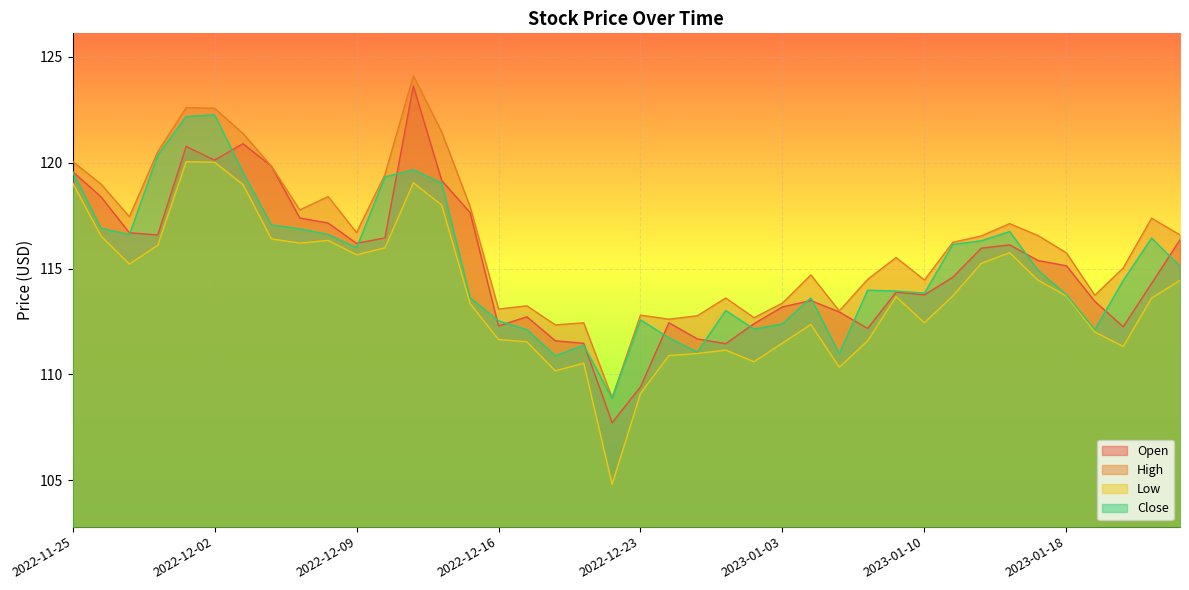

What is the label of the 34th point from the left?

2023-01-13